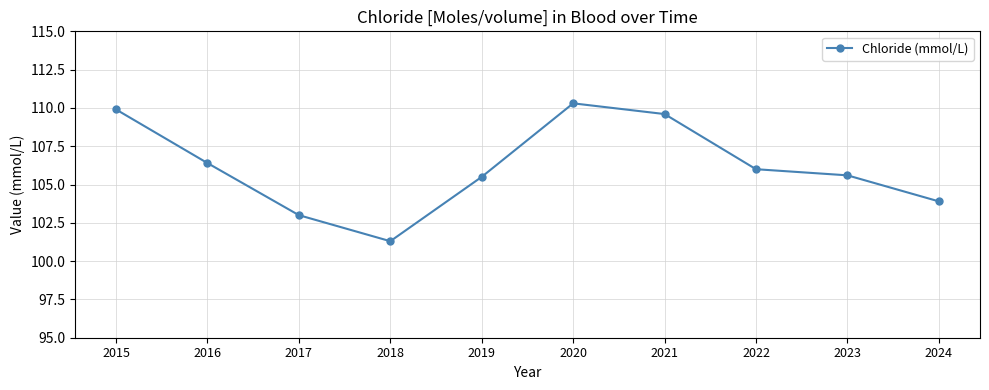

The value at 2018 is 101.3. True or false?

True